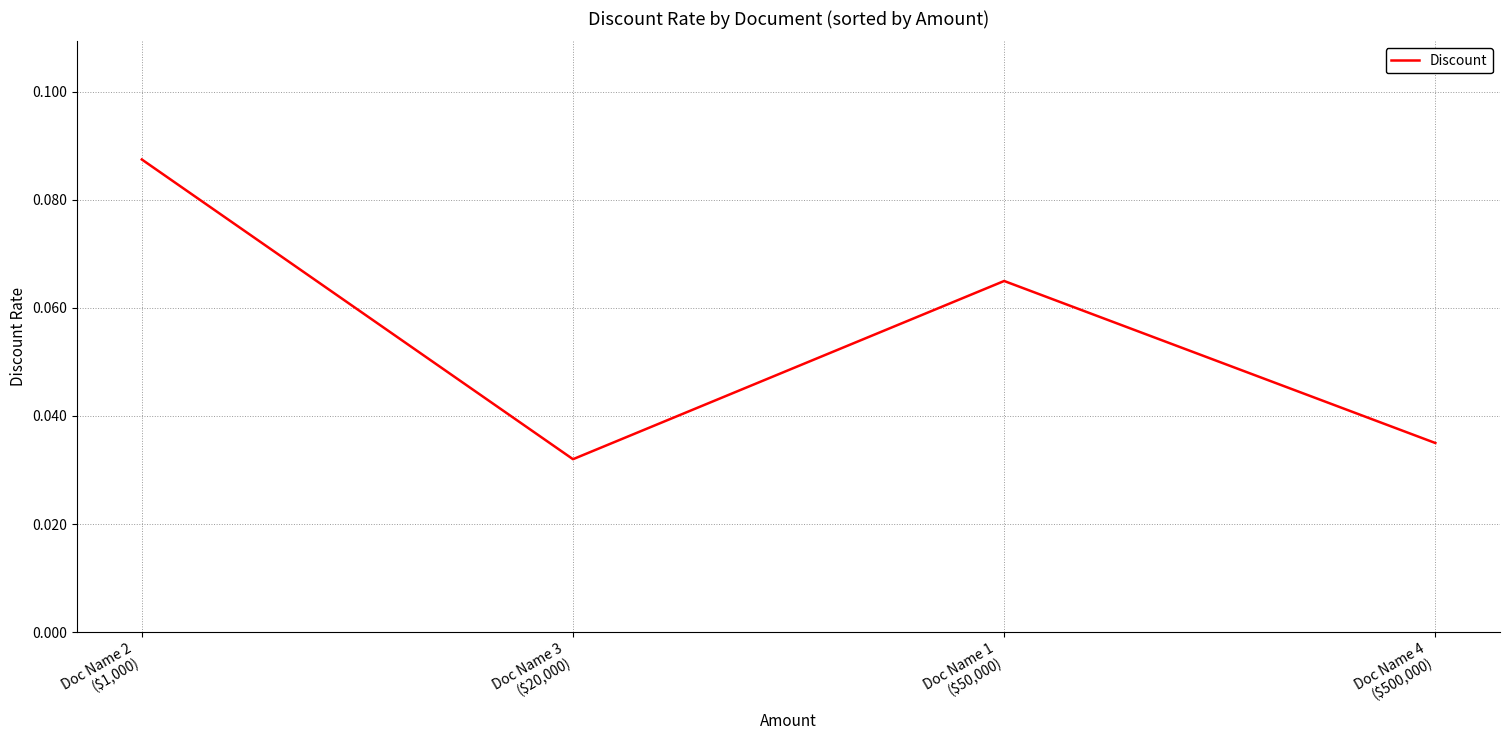

How many interior local peaks (higher than both neighbors) does the data have?

1